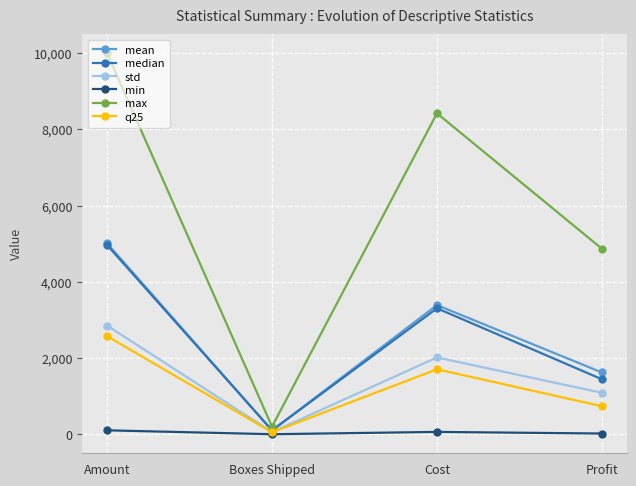

What is the difference between the maximum and minimum values in the q25 series?

2523.5